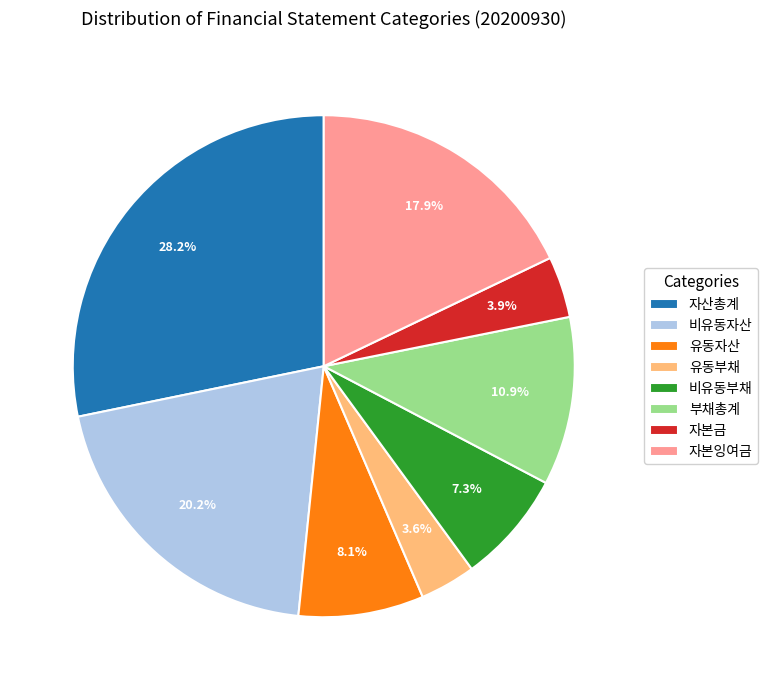

To the nearest percent, what portion does 자산총계 represent?

28%